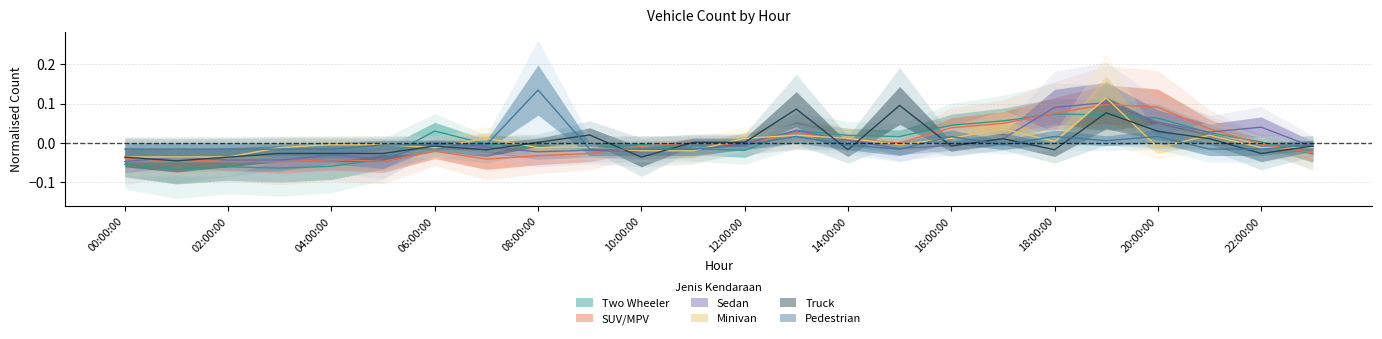

What is the lowest value of the Two Wheeler series?

-0.1